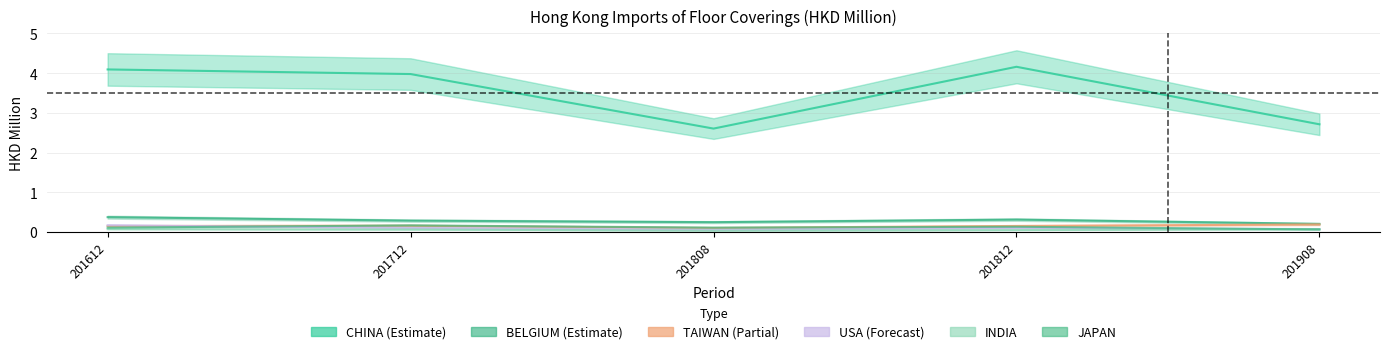

Reading right to left, extract all data points from this chart.

CHINA: 2.7	4.2	2.6	4.0	4.1
BELGIUM: 0.2	0.3	0.2	0.3	0.4
TAIWAN: 0.2	0.2	0.1	0.2	0.1
USA: 0.1	0.1	0.1	0.1	0.2
INDIA: 0.1	0.0	0.0	0.1	0.1
JAPAN: 0.1	0.1	0.1	0.2	0.1